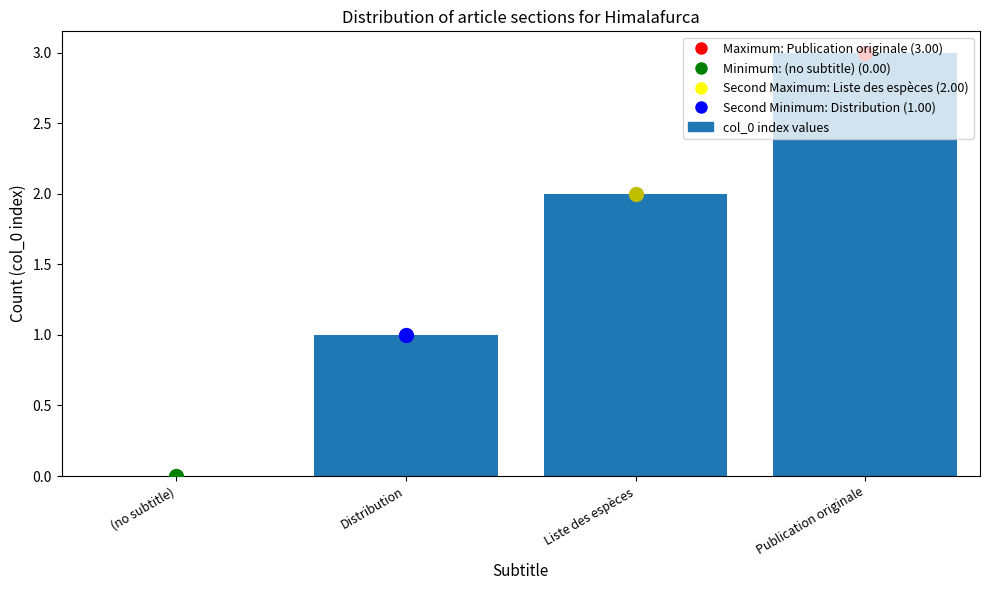

The value at (no subtitle) is 1. True or false?

False